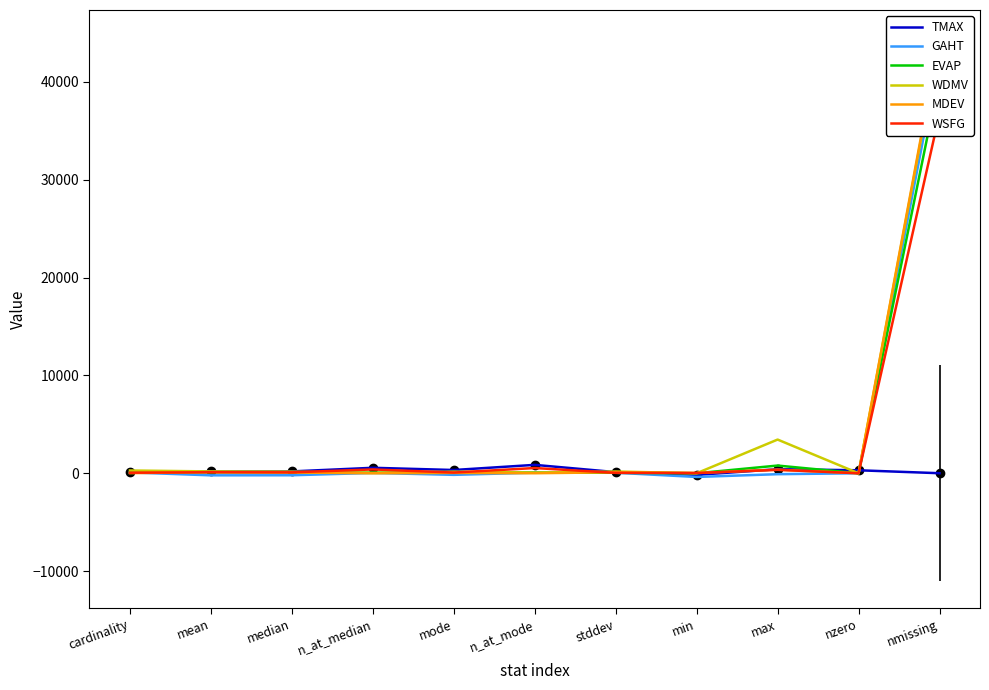

Rank the categories by EVAP value from highest to lowest.

nmissing, max, mode, mean, median, cardinality, n_at_mode, n_at_median, stddev, nzero, min